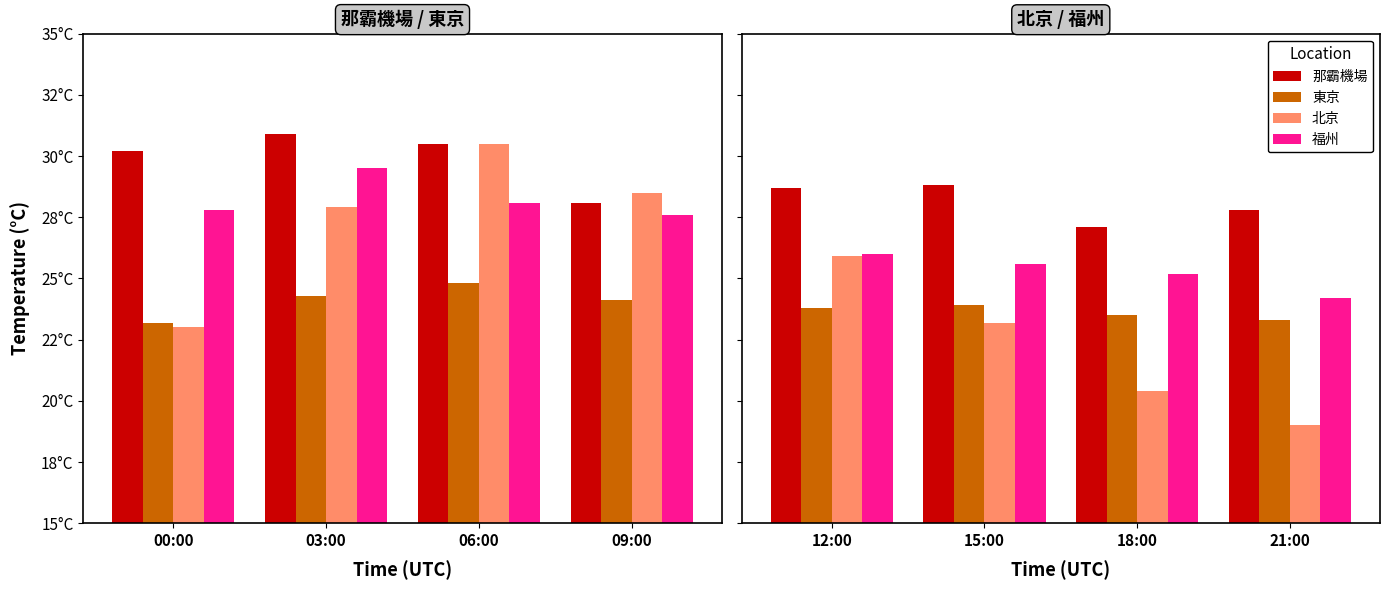

At which label does 福州 first exceed 25?

12:00